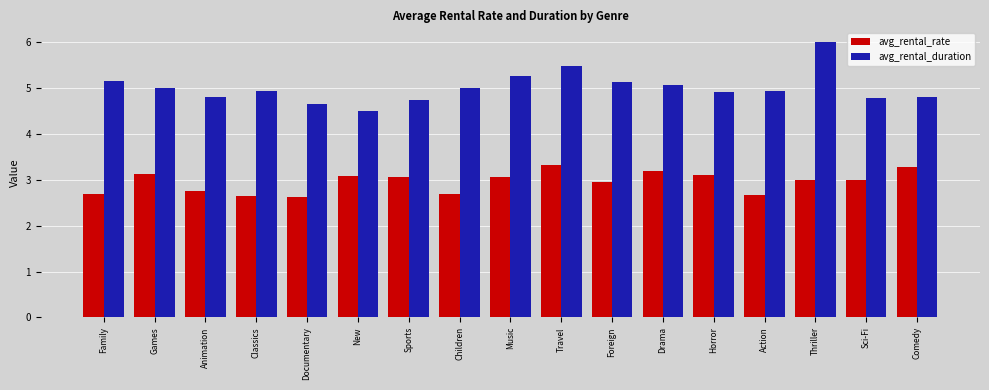

What are all the series names shown in the legend?

avg_rental_rate, avg_rental_duration